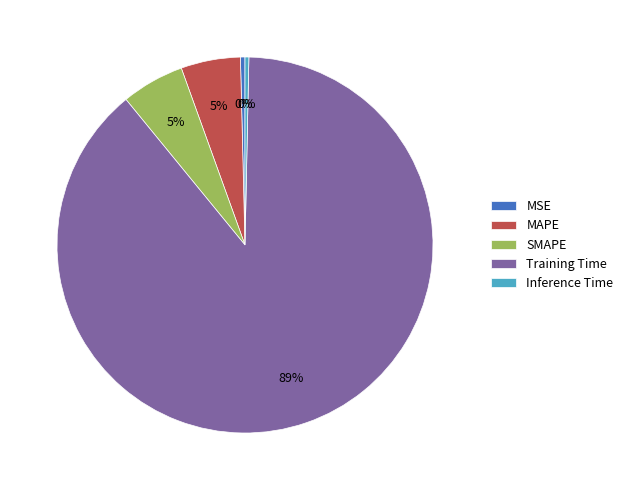

How many segments does this pie chart have?

5